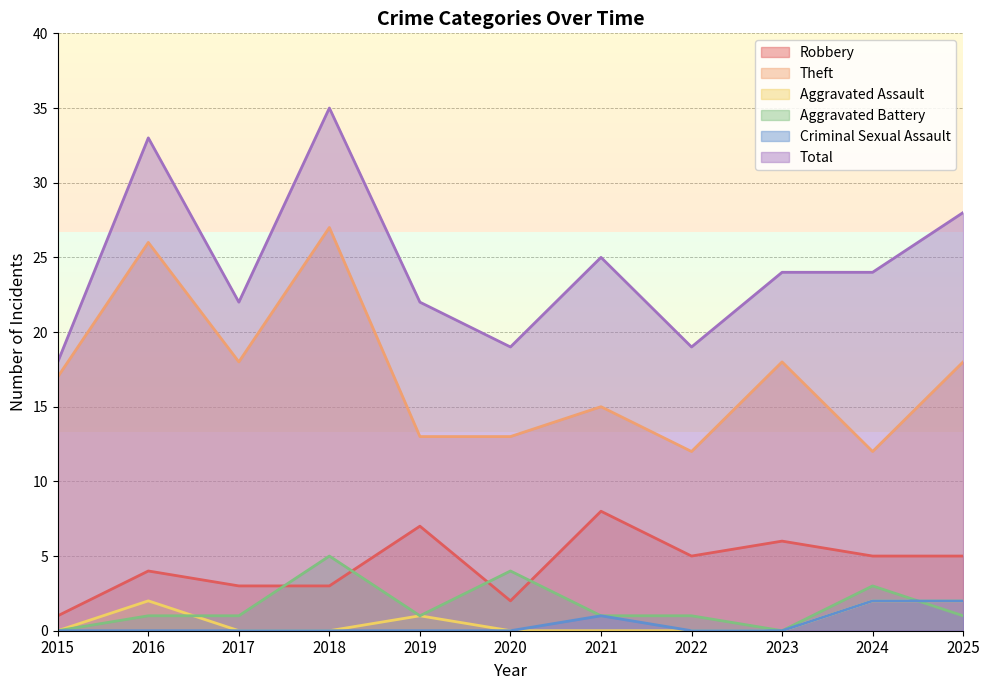

What is the average value of the Robbery series?

4